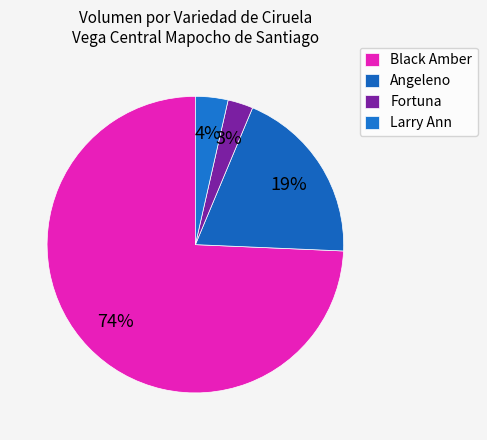

How many segments does this pie chart have?

4